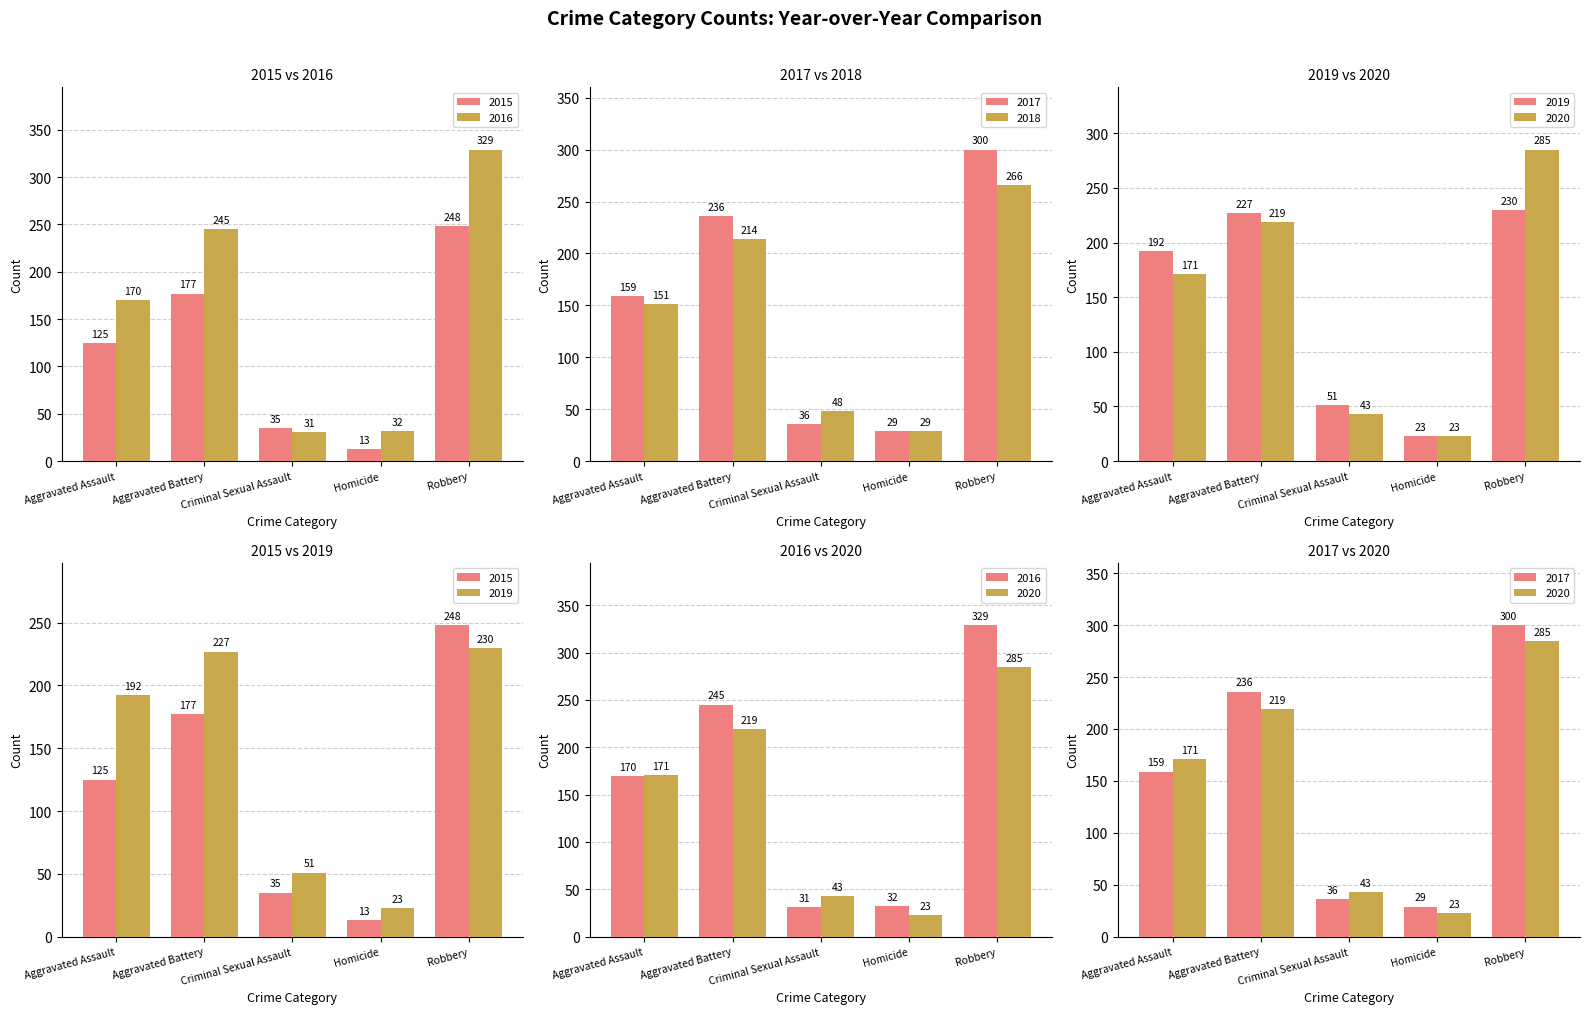

Which series has the largest range (max minus min)?

2016